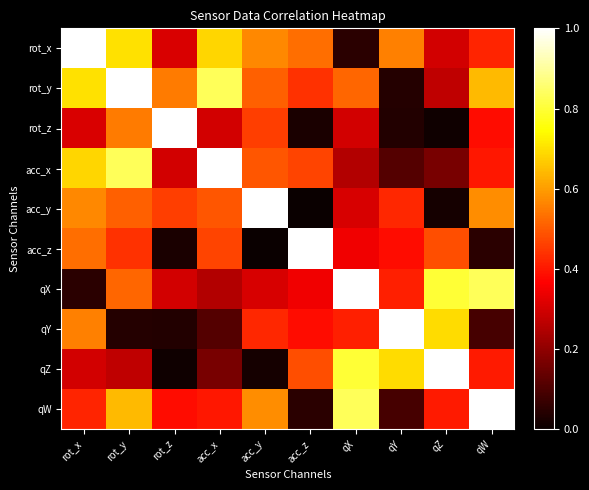

Which series has the largest total across all categories?

rot_y